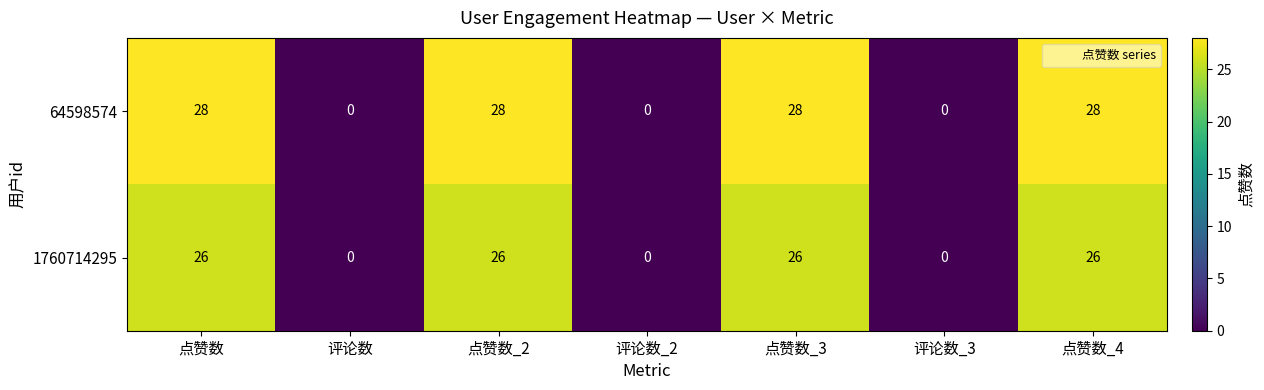

What is the difference between the maximum and minimum values in the 1760714295 series?

26